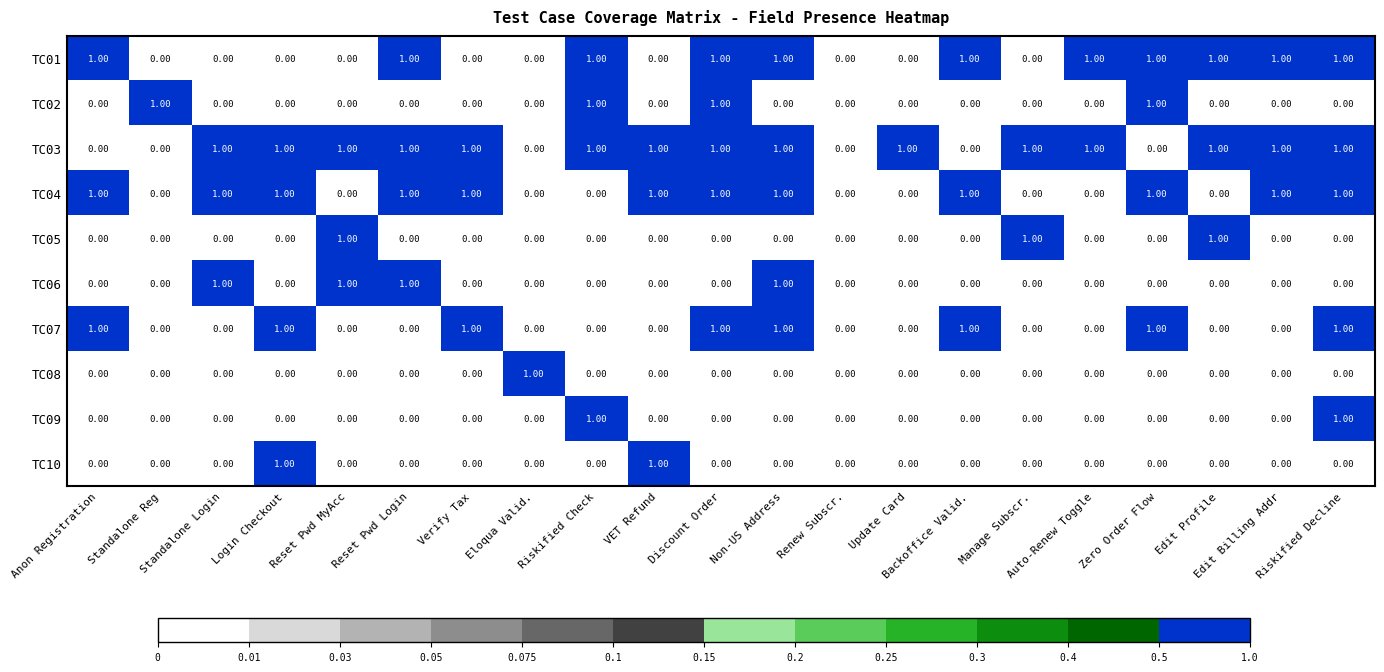

At which label does TC08 reach its peak?

Eloqua Valid.